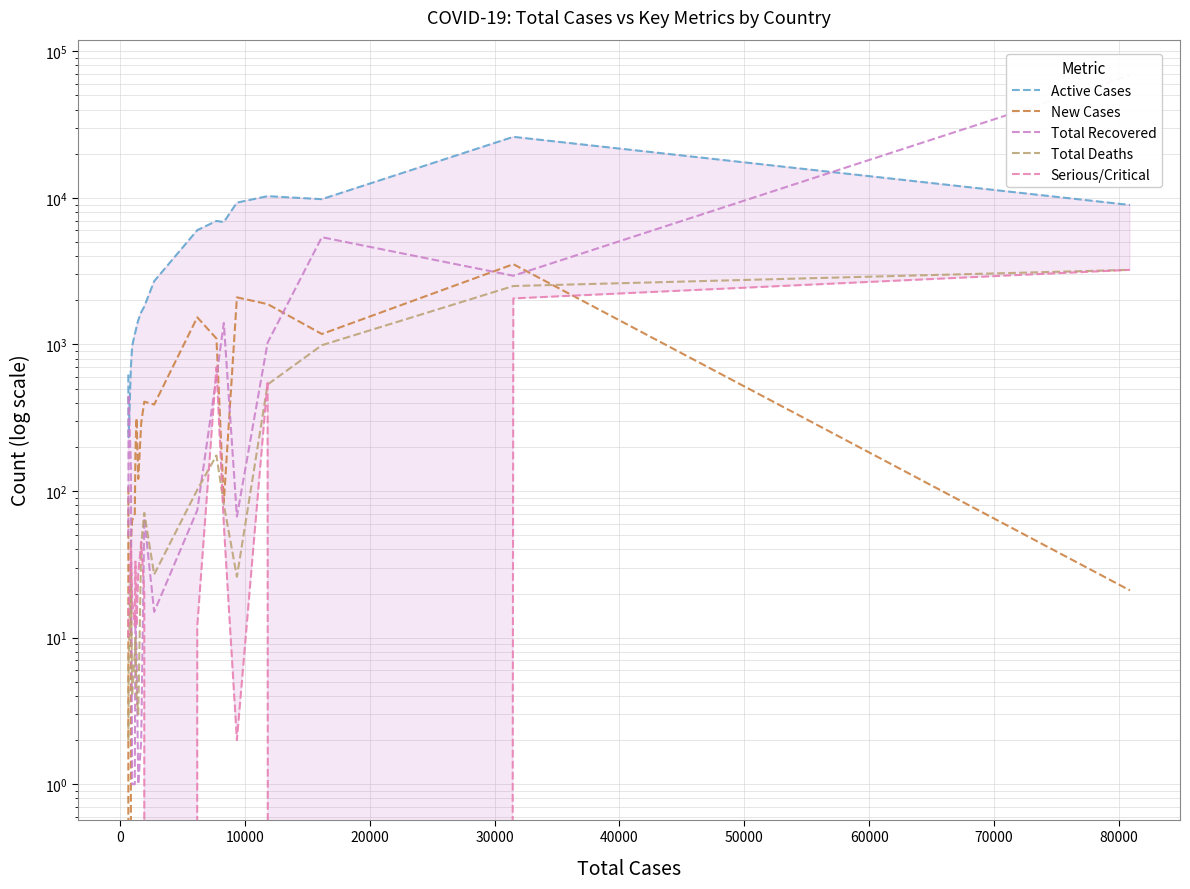

What is the sum of all New Cases values?

13409